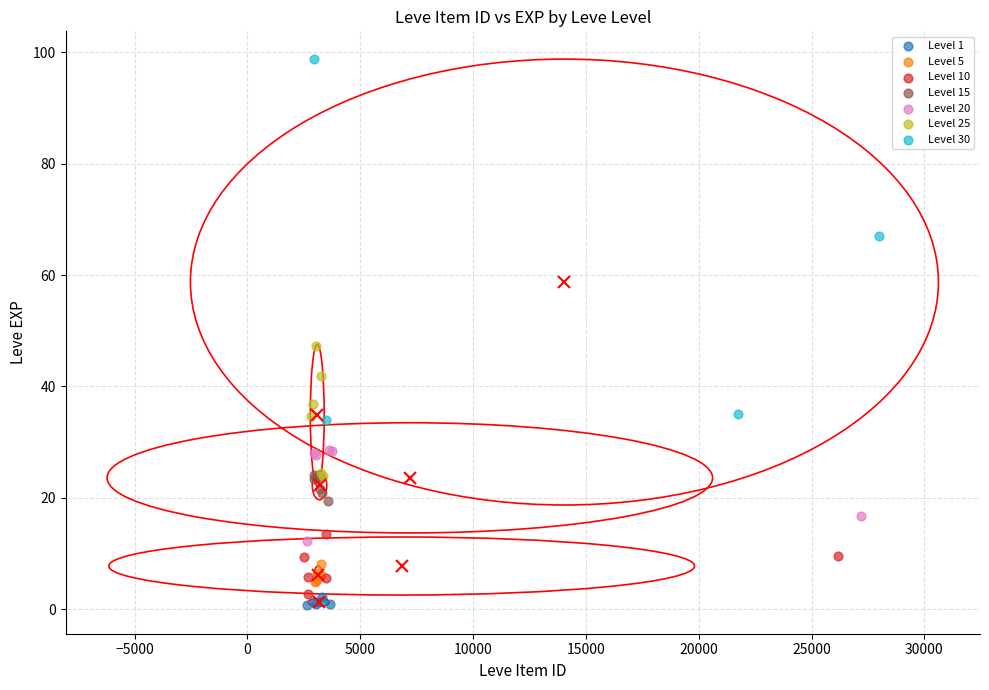

Which series has the largest Y range (max minus min)?

Level 30